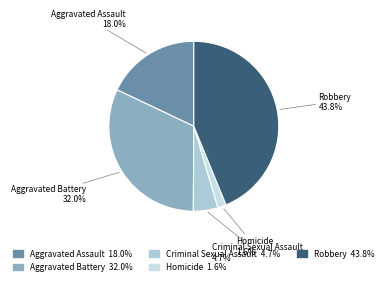

Is Homicide the majority of the pie?

No